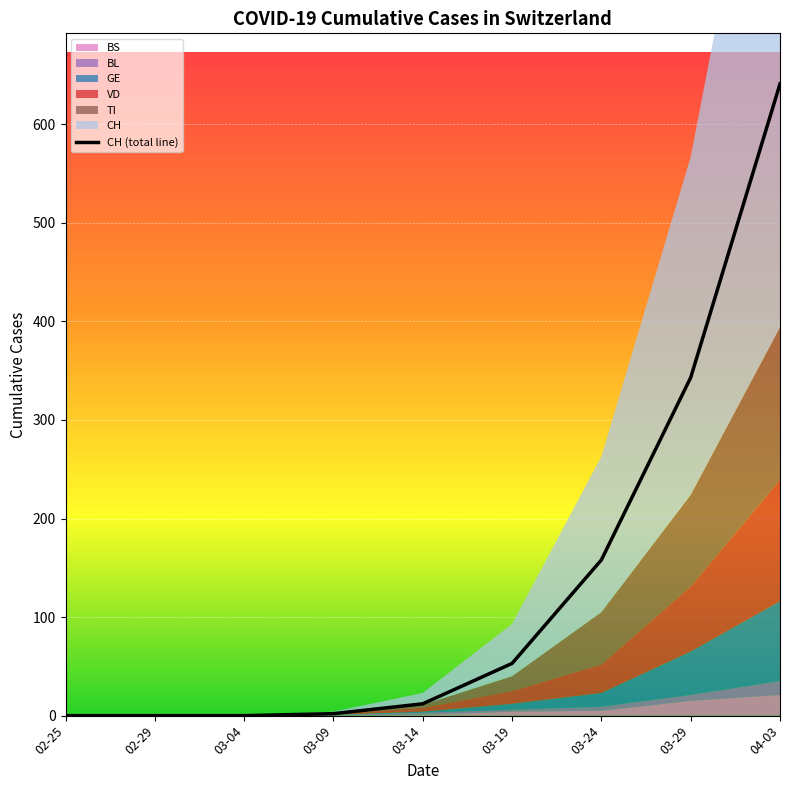

The value at 03-24 is 266. True or false?

False